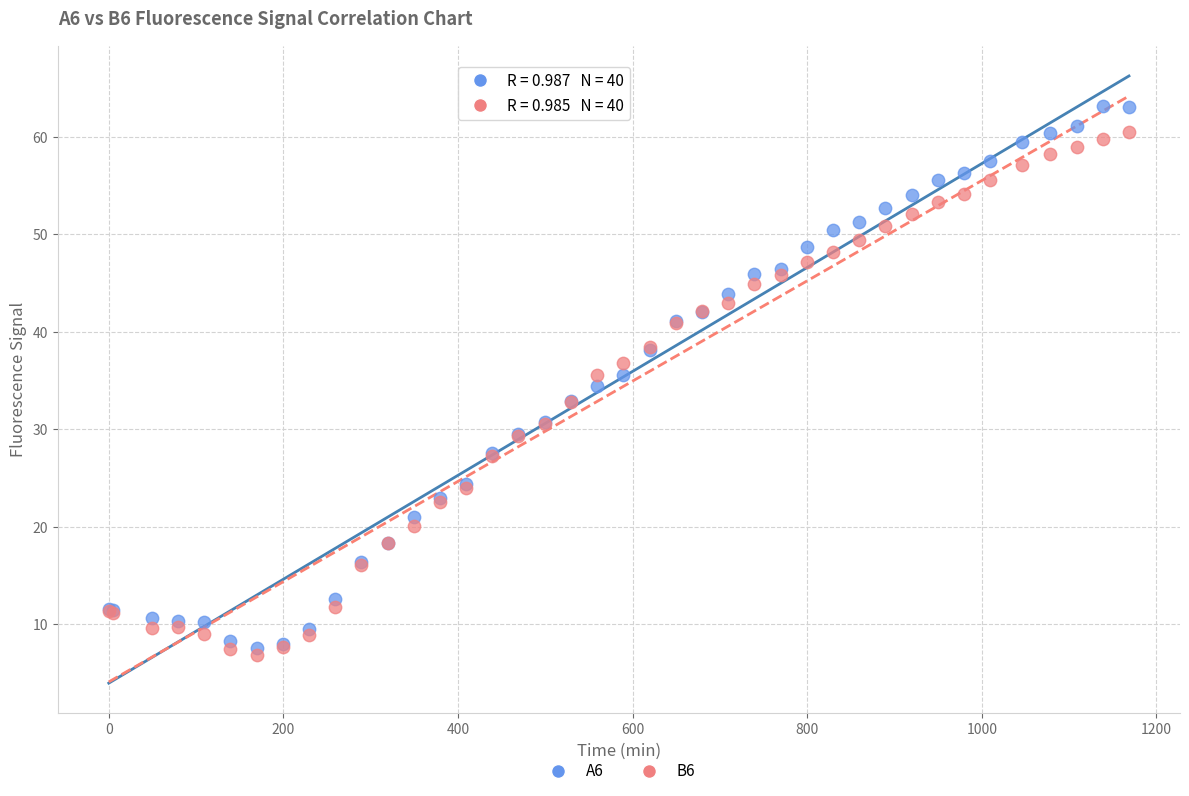

What is the X range (max minus min) for the scatter plot?

1168.5